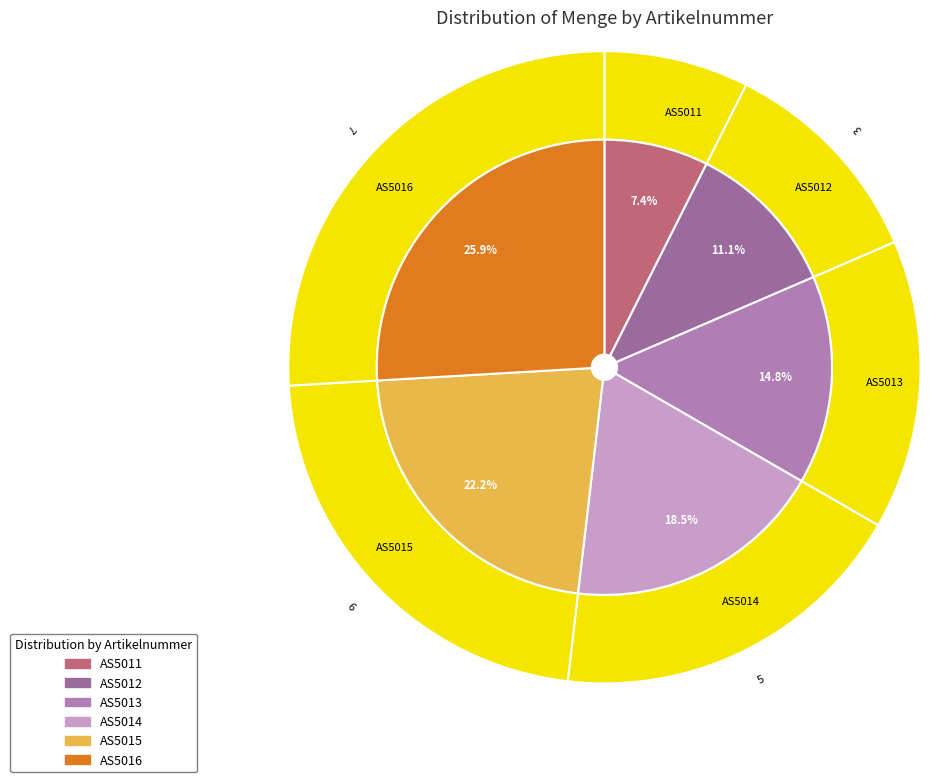

The AS5014 slice represents 6% of the pie. True or false?

False